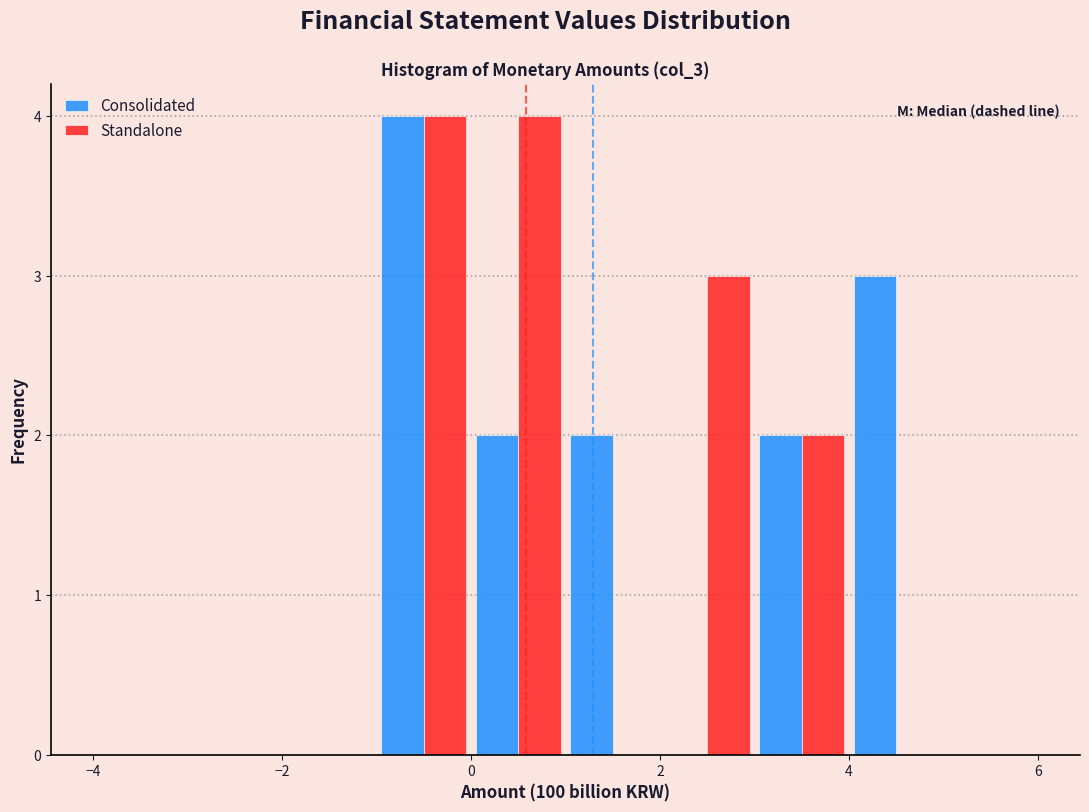

What is the height of the Consolidated bar covering 1 to 2 on the x-axis? The values are not printed on the chart, so give them approximately, as read against the axis.

2